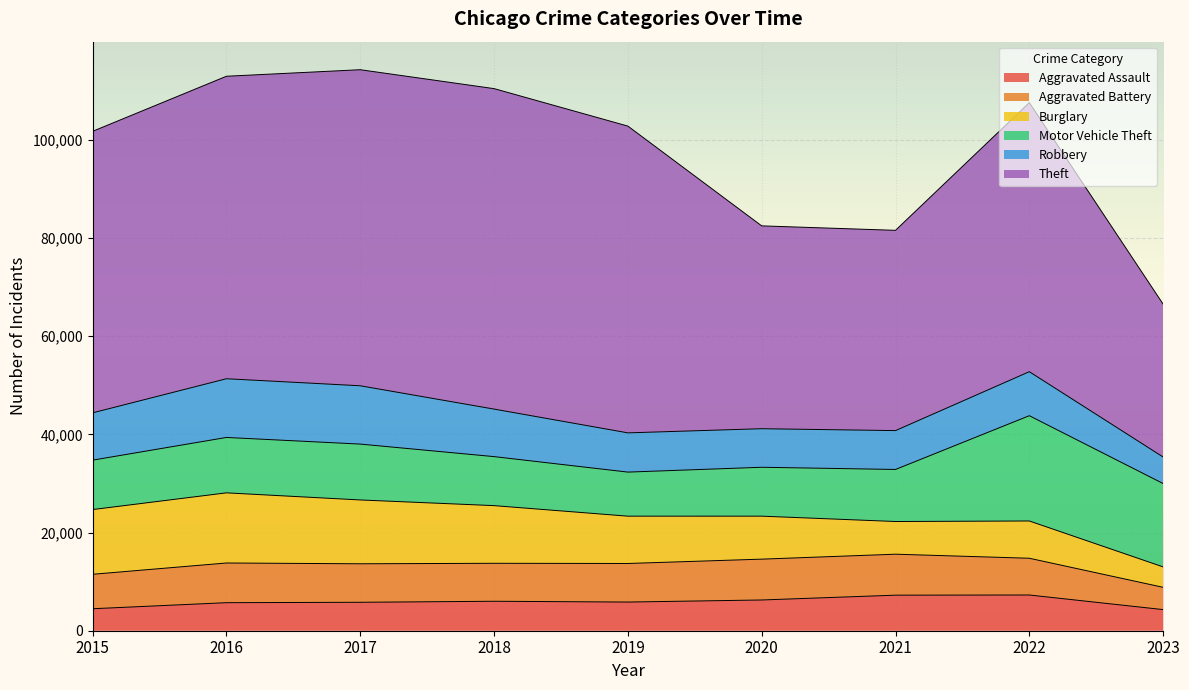

At how many categories does at least one series exceed 62300?

3